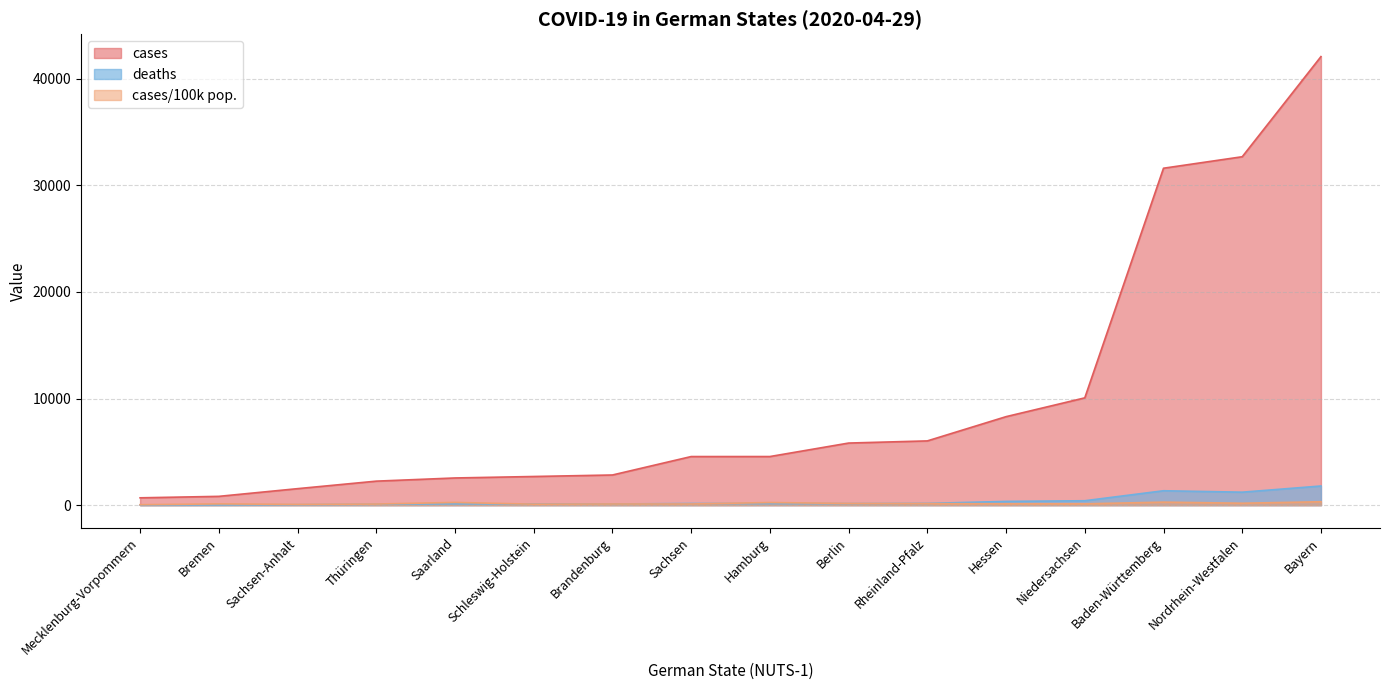

True or false: cases/100k pop. and cases cross at least once.

False